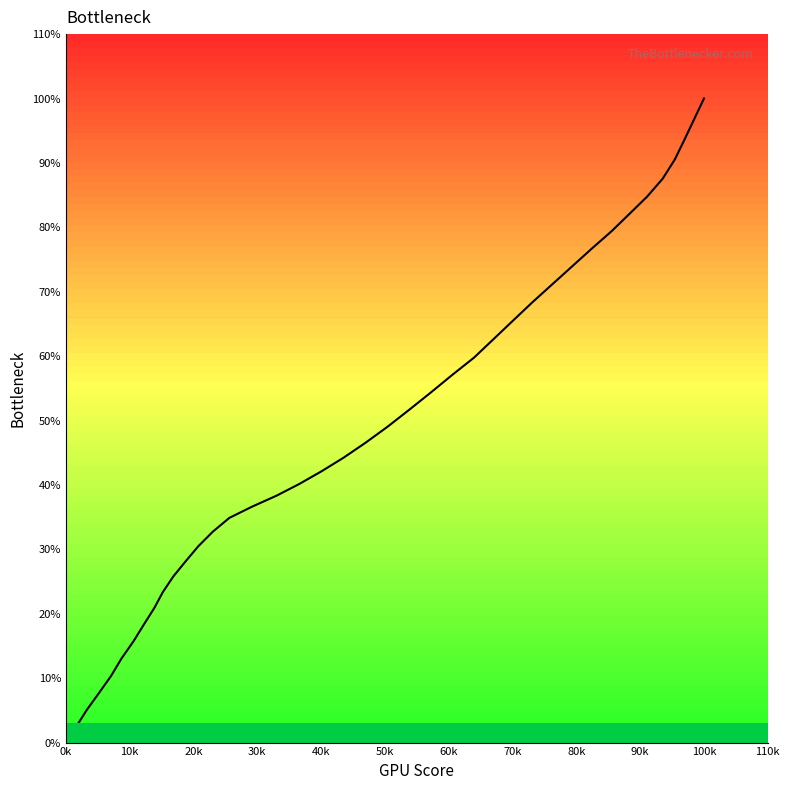

Count the number of values greater than 46.

20